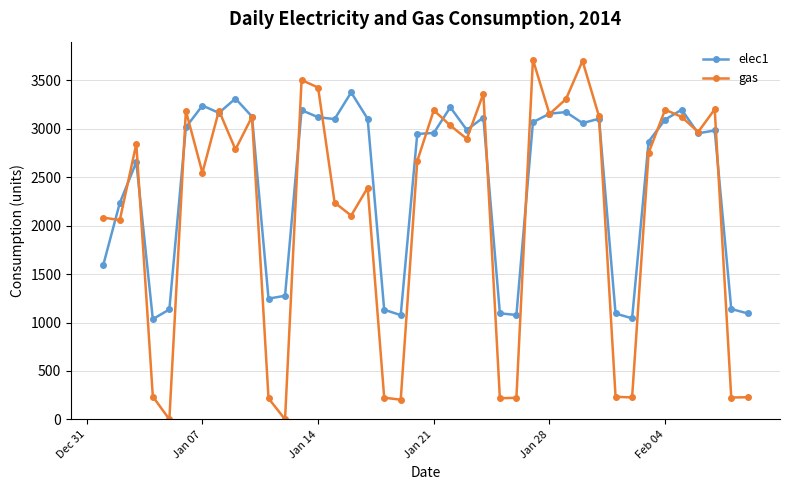

True or false: elec1 has more than 0 points higher than both neighbors.

True